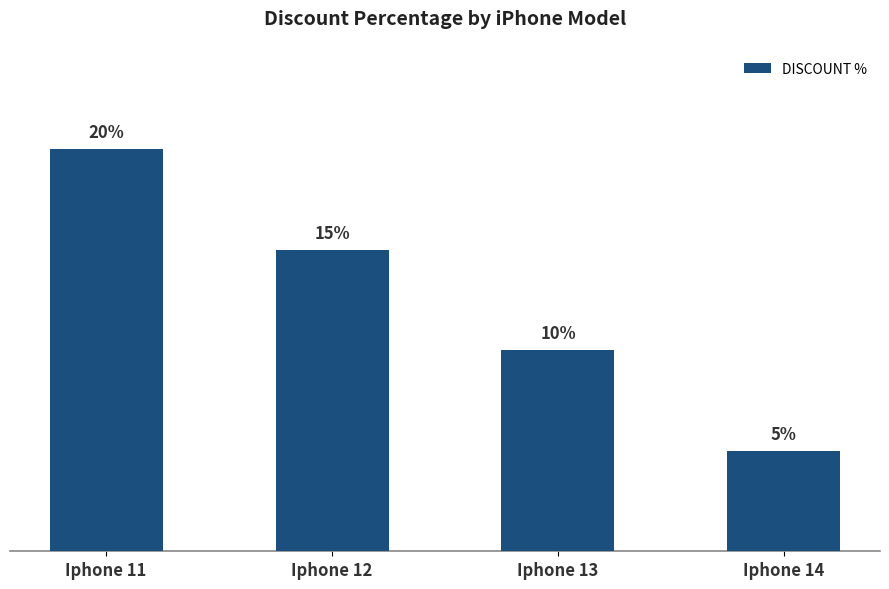

List the labels in order of value, smallest first.

Iphone 14, Iphone 13, Iphone 12, Iphone 11